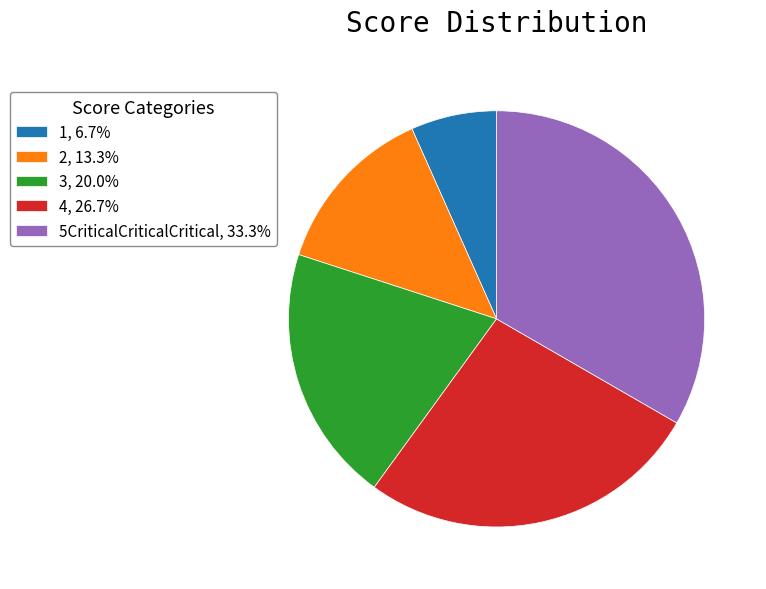

Approximately how many times larger is the value at 4, 26.7% compared to 3, 20.0%?

1.3